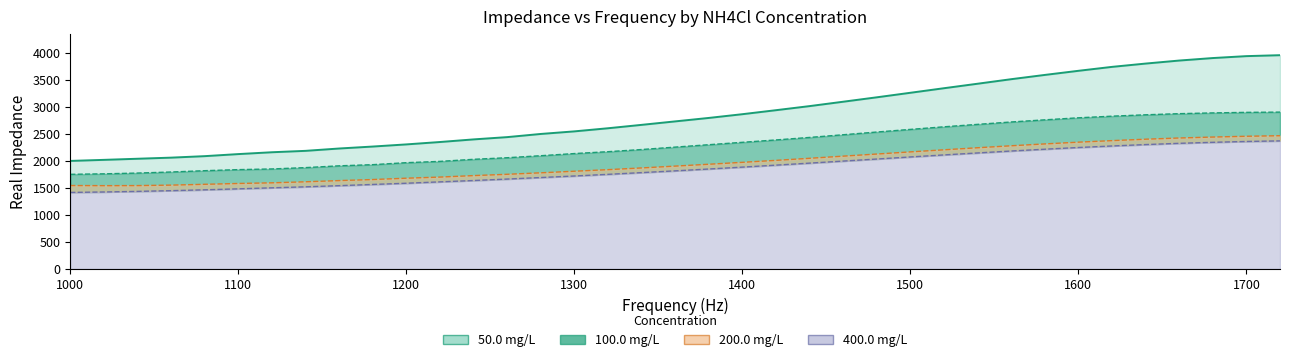

True or false: 100.0 mg/L has more than 1 points higher than both neighbors.

False